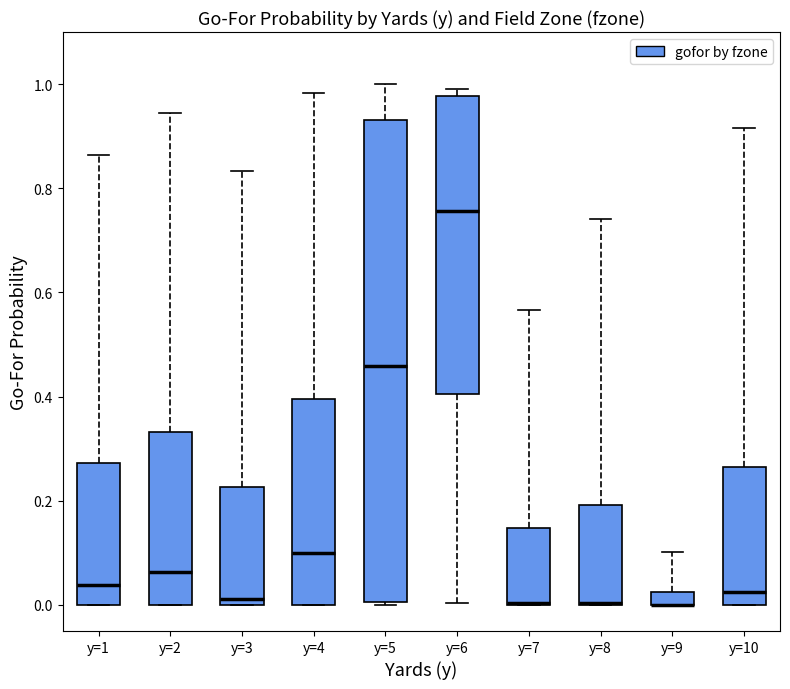

Where does the upper whisker of the box for y=8 end on the y-axis? The values are not printed on the chart, so give them approximately, as read against the axis.

0.74